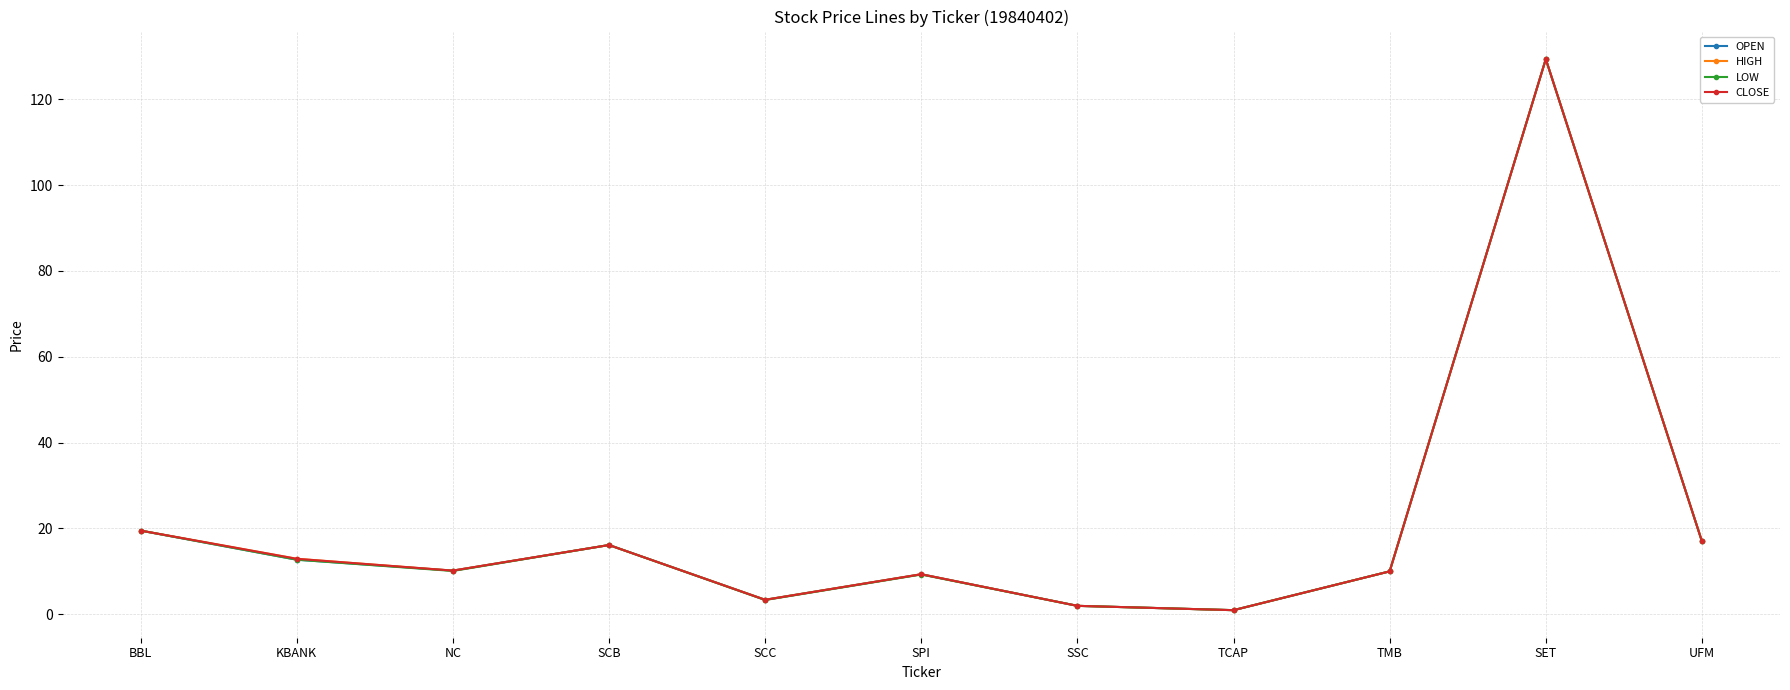

How many distinct data groups are displayed?

4